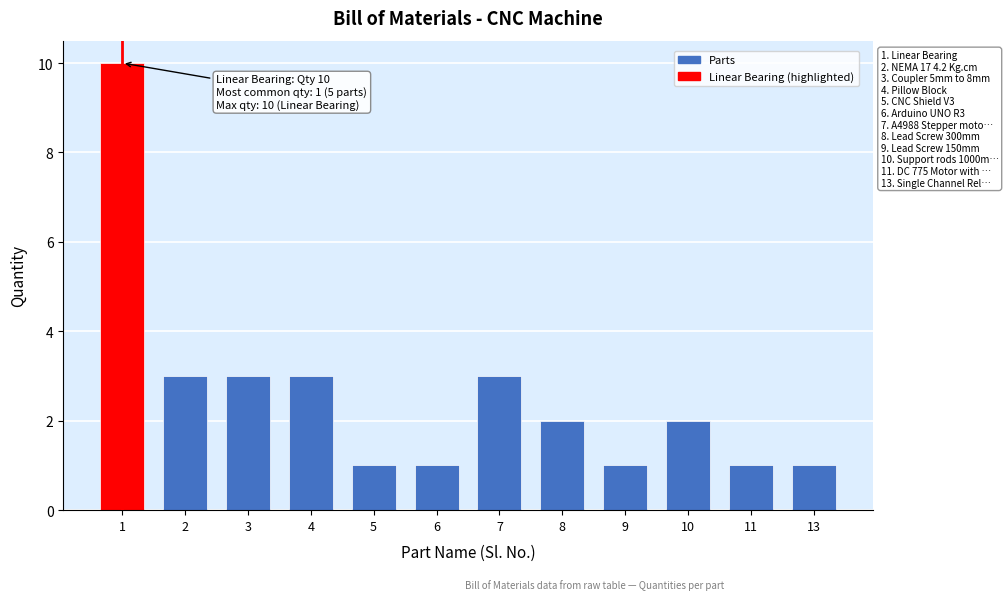

Reading left to right, extract all data points from this chart.

10	3	3	3	1	1	3	2	1	2	1	1